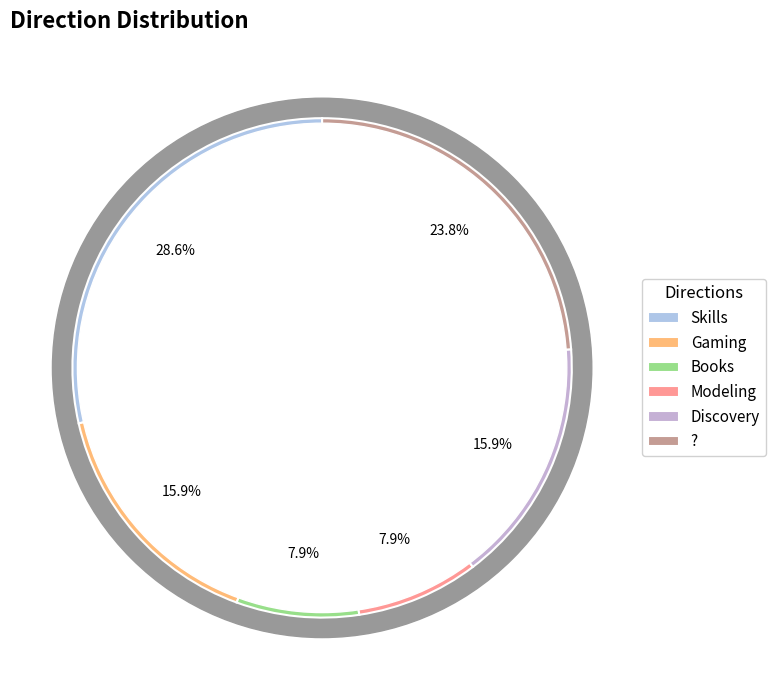

True or false: Gaming accounts for 21% of the total.

False